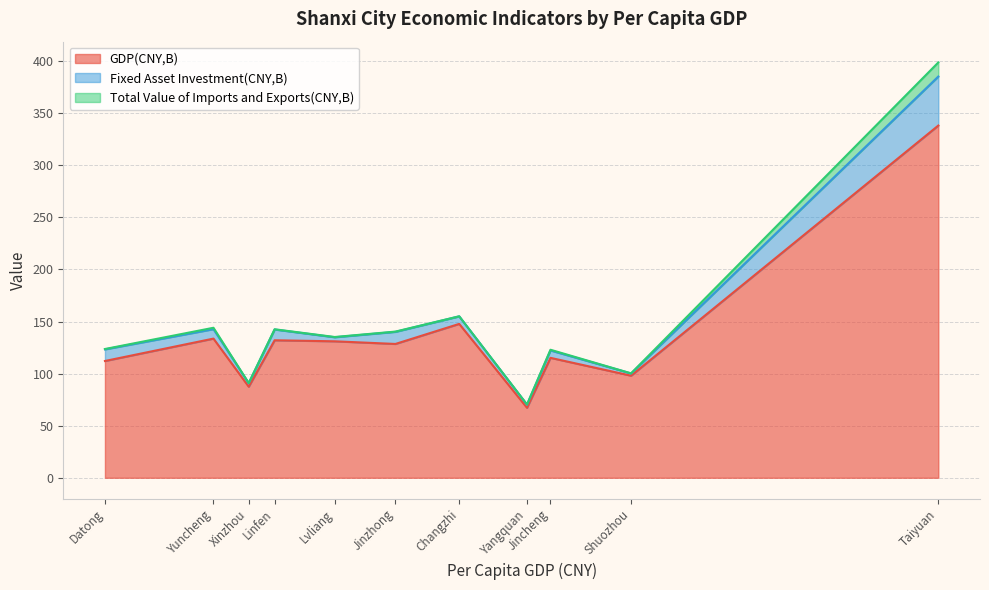

What is the highest value of the GDP(CNY,B) series?

338.2